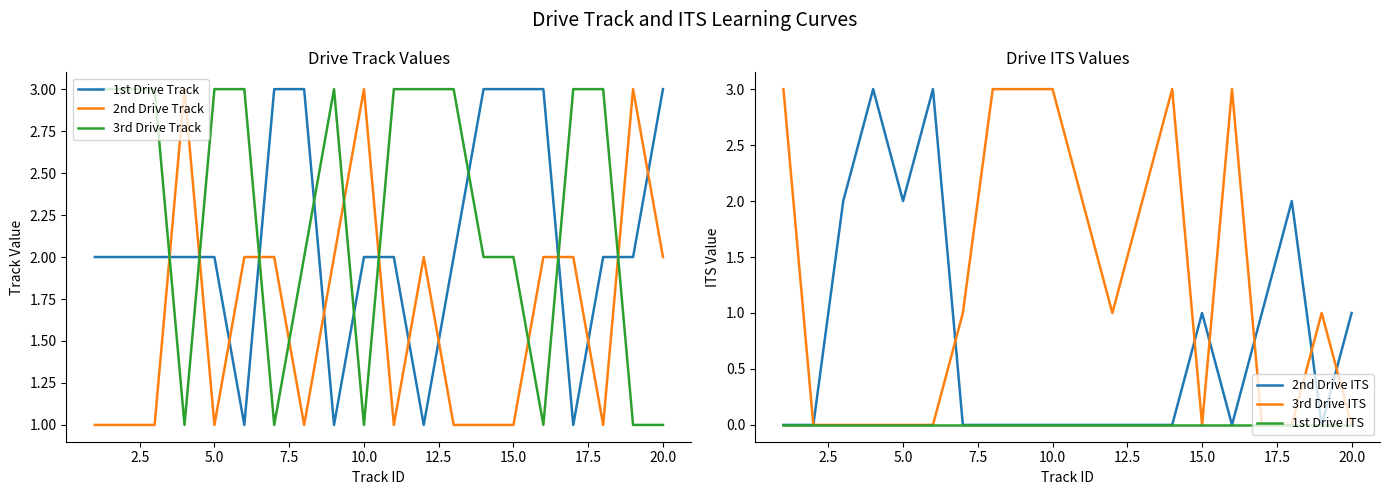

How many data points in 1st Drive Track are above 2?

6